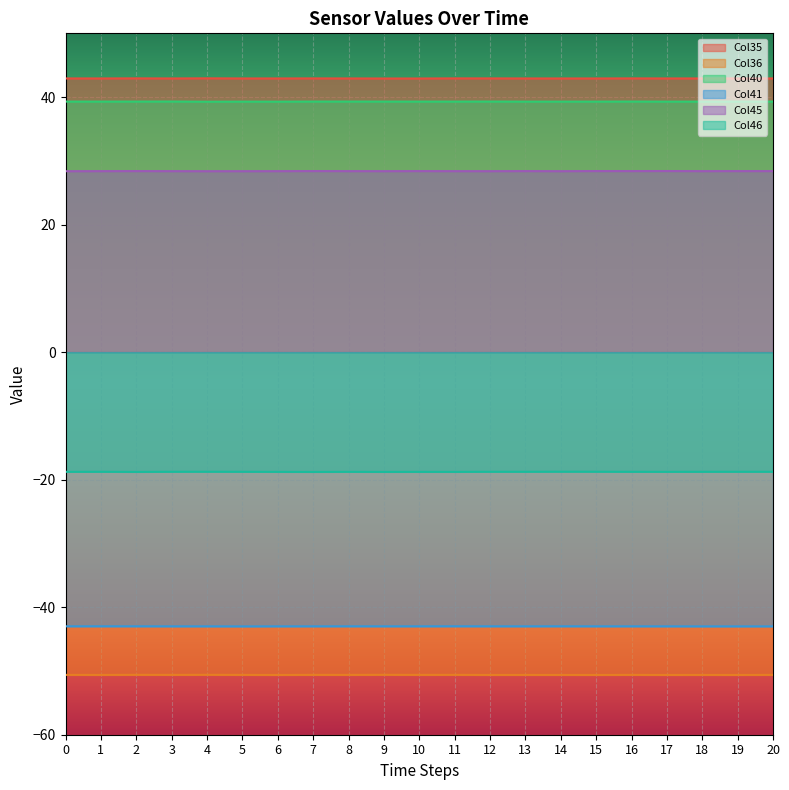

Reading right to left, extract all data points from this chart.

Col35: 20=42.9	19=42.9	18=42.9	17=42.9	16=42.9	15=42.9	14=42.9	13=42.9	12=42.9	11=42.9	10=42.9	9=42.9	8=42.9	7=42.9	6=42.9	5=42.9	4=42.9	3=42.9	2=42.9	1=42.9	0=42.9
Col36: 20=-50.6	19=-50.6	18=-50.6	17=-50.6	16=-50.6	15=-50.6	14=-50.6	13=-50.6	12=-50.6	11=-50.6	10=-50.6	9=-50.6	8=-50.6	7=-50.6	6=-50.6	5=-50.6	4=-50.6	3=-50.6	2=-50.6	1=-50.6	0=-50.6
Col40: 20=39.3	19=39.3	18=39.3	17=39.3	16=39.3	15=39.3	14=39.3	13=39.3	12=39.3	11=39.3	10=39.3	9=39.3	8=39.3	7=39.3	6=39.3	5=39.3	4=39.3	3=39.3	2=39.3	1=39.3	0=39.3
Col41: 20=-43.0	19=-43.0	18=-43.0	17=-43.0	16=-43.0	15=-43.0	14=-43.0	13=-43.0	12=-43.0	11=-43.0	10=-43.0	9=-43.0	8=-43.0	7=-43.0	6=-43.0	5=-43.0	4=-43.0	3=-43.0	2=-43.0	1=-43.0	0=-43.0
Col45: 20=28.4	19=28.4	18=28.4	17=28.4	16=28.4	15=28.4	14=28.4	13=28.4	12=28.4	11=28.4	10=28.4	9=28.4	8=28.4	7=28.4	6=28.4	5=28.4	4=28.4	3=28.4	2=28.4	1=28.4	0=28.4
Col46: 20=-18.8	19=-18.8	18=-18.8	17=-18.8	16=-18.8	15=-18.8	14=-18.7	13=-18.8	12=-18.8	11=-18.8	10=-18.8	9=-18.8	8=-18.8	7=-18.8	6=-18.8	5=-18.8	4=-18.8	3=-18.8	2=-18.8	1=-18.8	0=-18.8